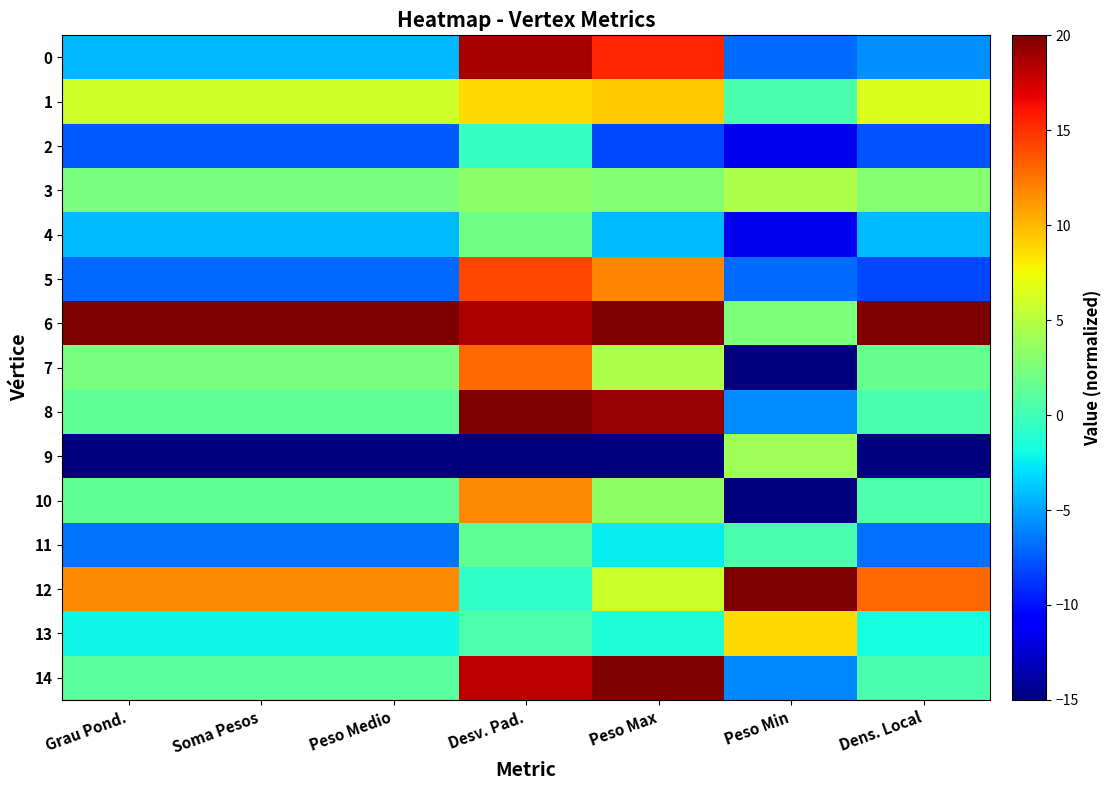

At which category does the chart reach its peak across all series?

Grau Pond.